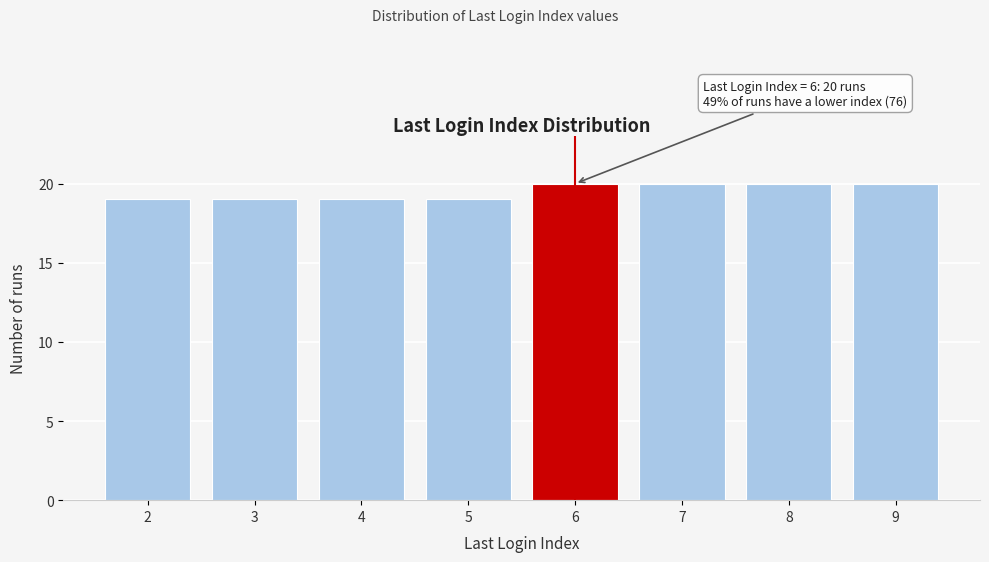

Reading left to right, what are all the values shown in this chart?

19	19	19	19	20	20	20	20